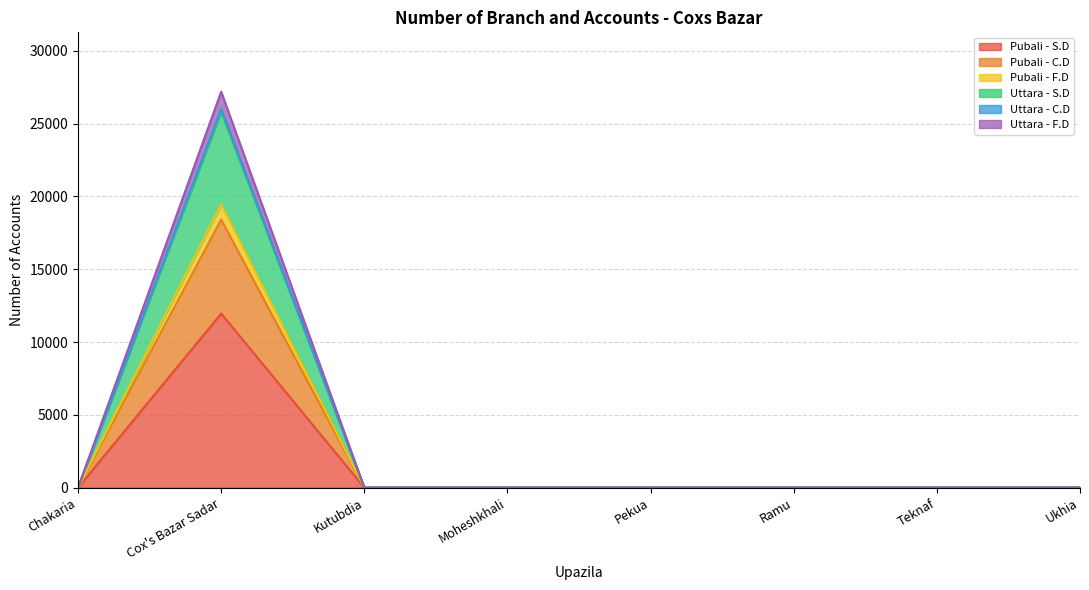

True or false: Pubali - C.D has more than 1 points higher than both neighbors.

False